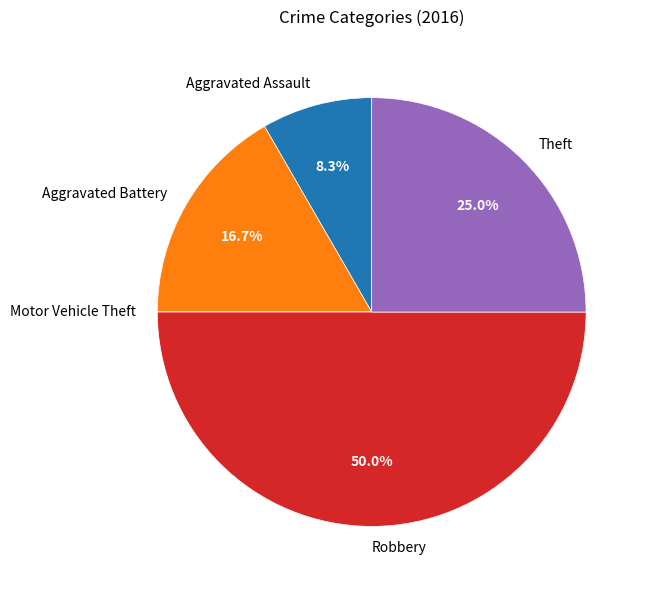

The Theft slice represents 39% of the pie. True or false?

False